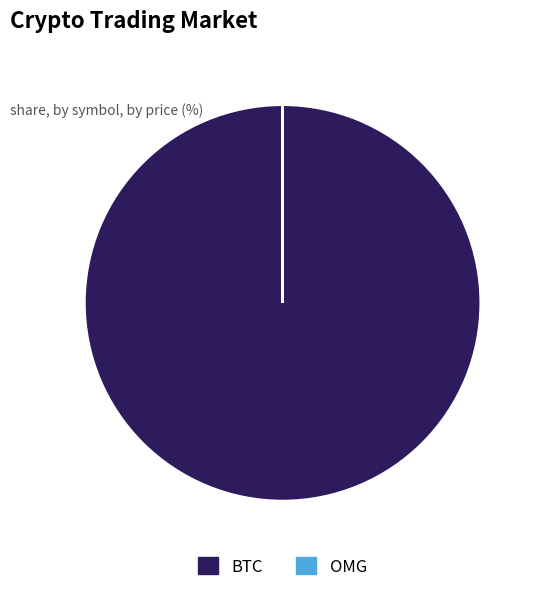

Is there a majority slice in this chart?

Yes